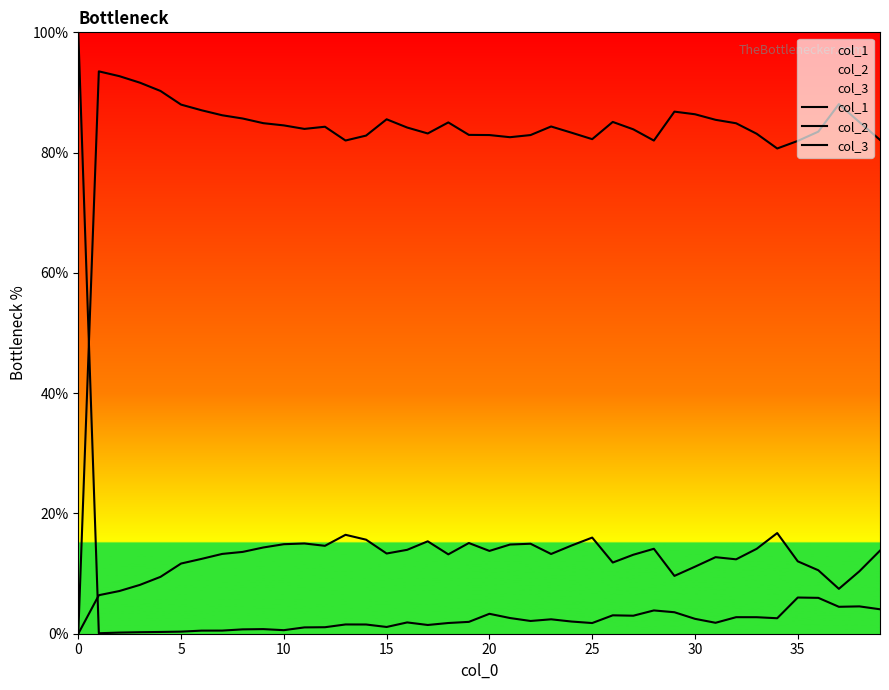

True or false: col_1 and col_2 cross at least once.

True